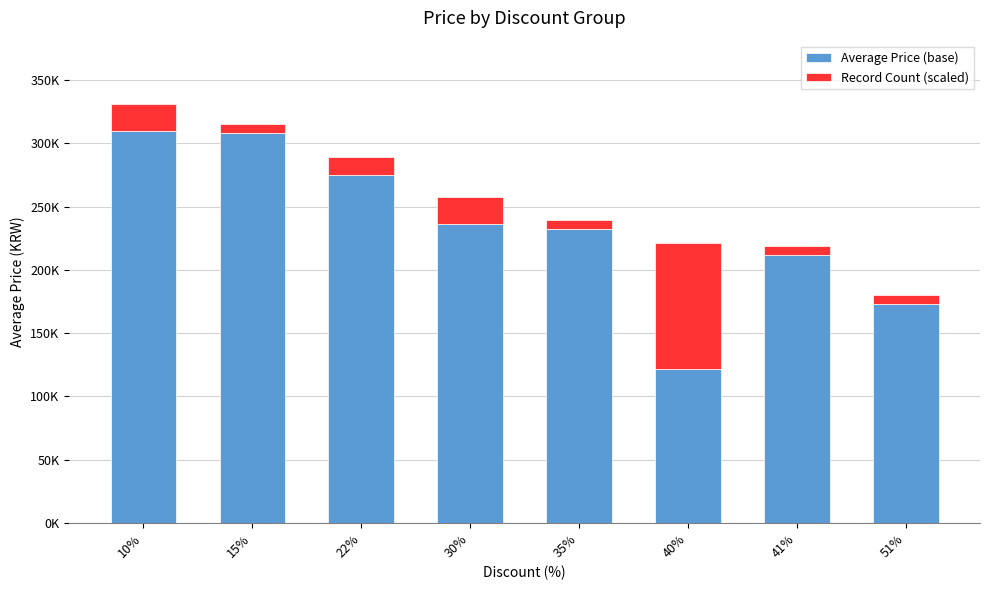

The Record Count (scaled) series shows 3862.2 at 35%. True or false?

False